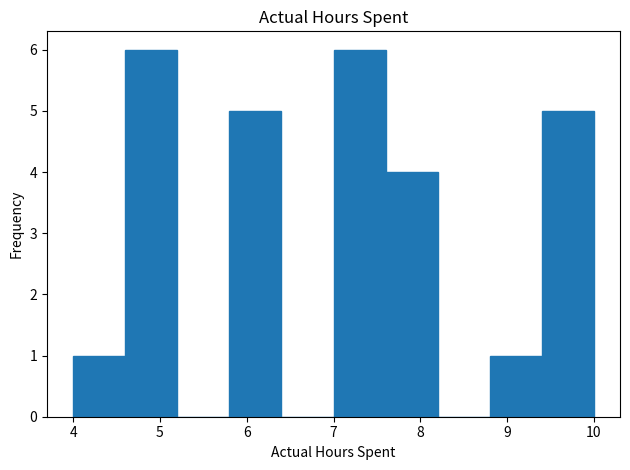

Reading left to right, transcribe this chart: for each bar, give the range it covers on the x-axis and its height. The values are not printed on the chart, so give them approximately, as read against the axis.

4.0 to 4.6: 1
4.6 to 5.2: 6
5.2 to 5.8: 0
5.8 to 6.4: 5
6.4 to 7.0: 0
7.0 to 7.6: 6
7.6 to 8.2: 4
8.2 to 8.8: 0
8.8 to 9.4: 1
9.4 to 10.0: 5